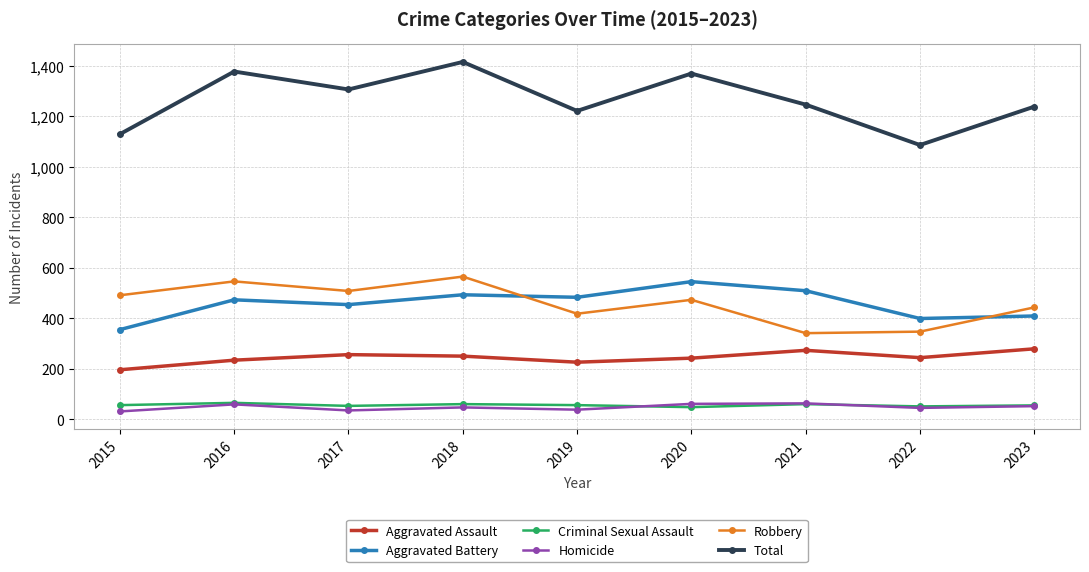

True or false: Criminal Sexual Assault and Robbery intersect in this chart.

False